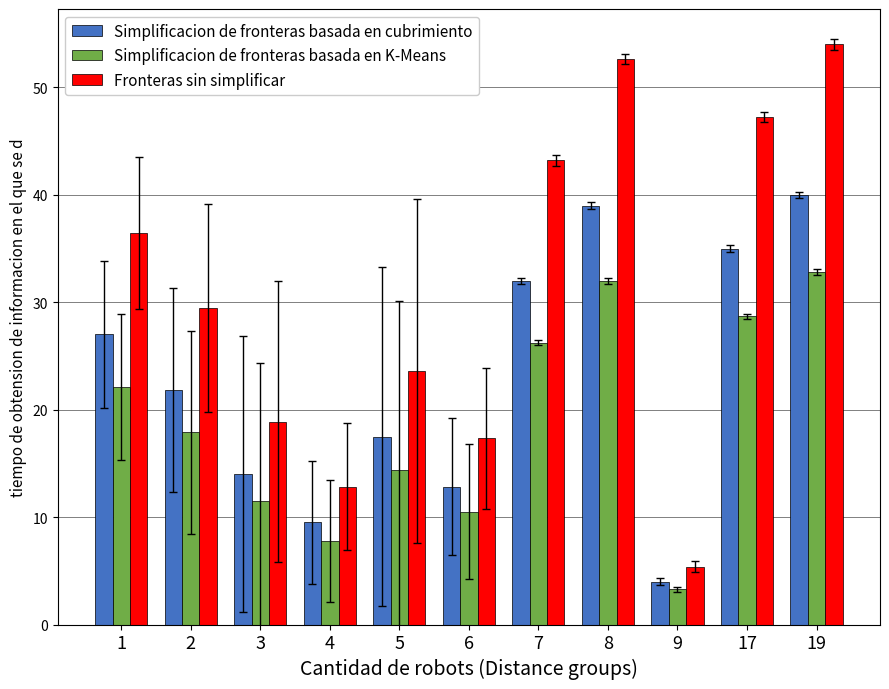

What are all the series names shown in the legend?

Simplificacion de fronteras basada en cubrimiento, Simplificacion de fronteras basada en K-Means, Fronteras sin simplificar